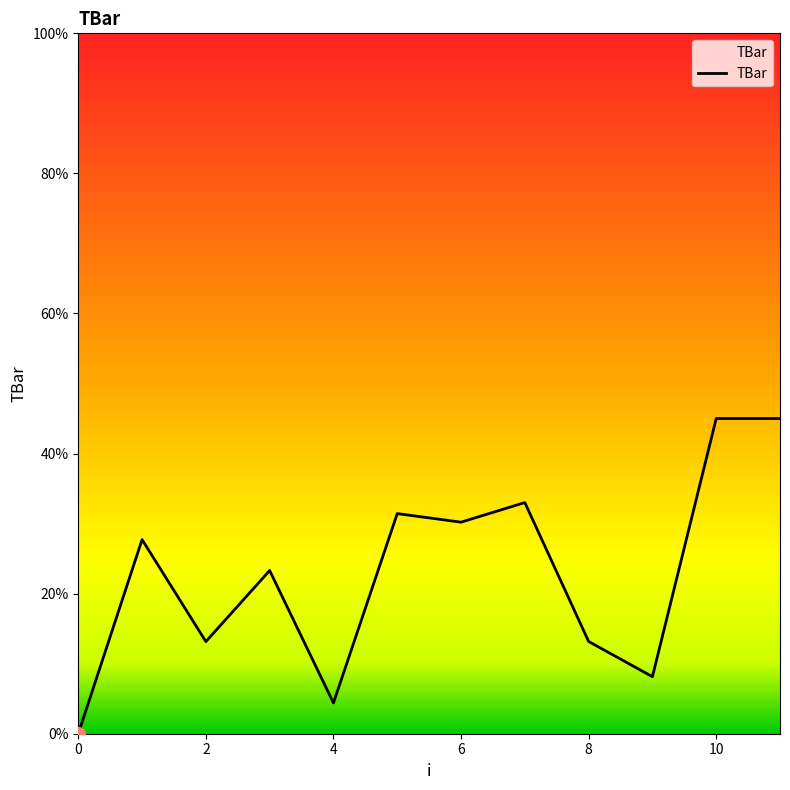

How many lines are shown in the chart?

1